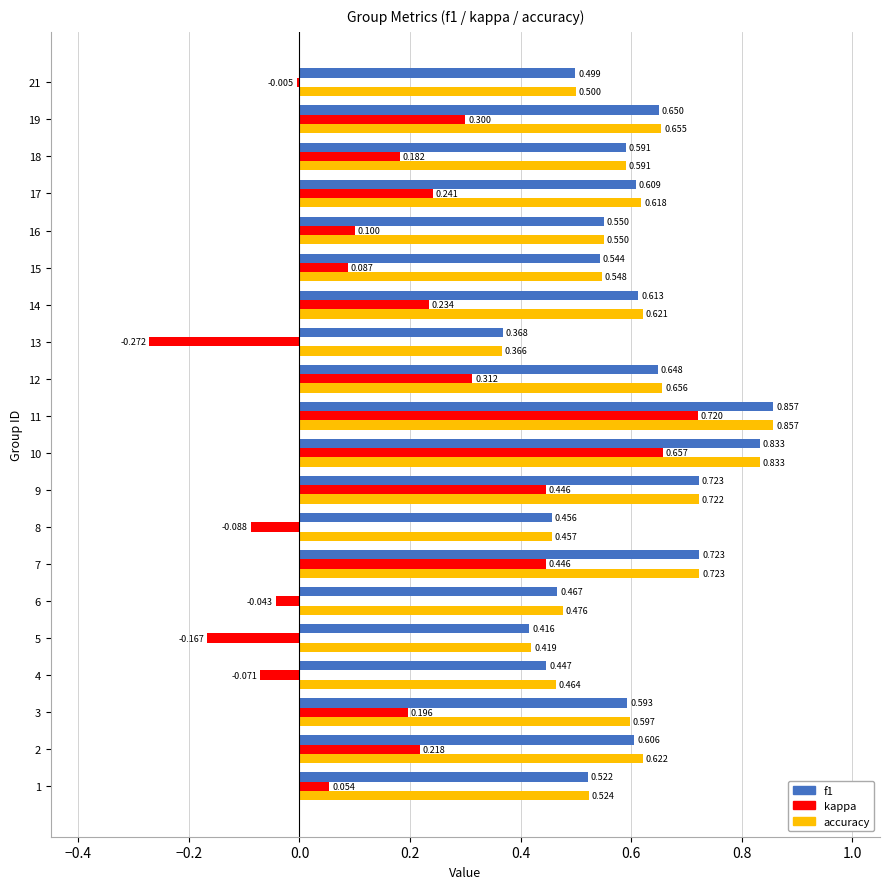

Which series has the largest total across all categories?

accuracy